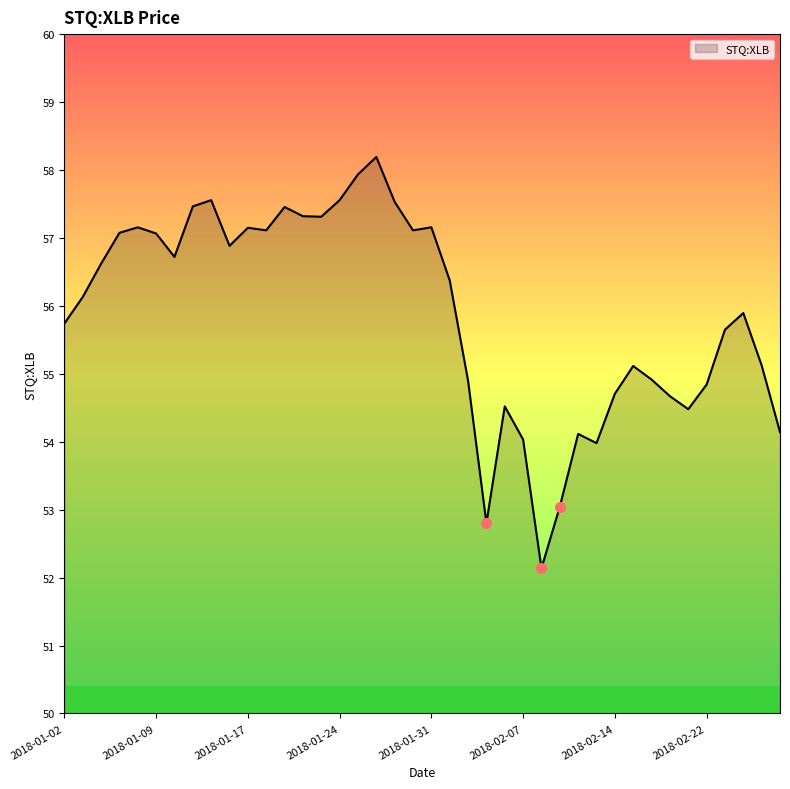

What is the greatest value displayed?

58.2